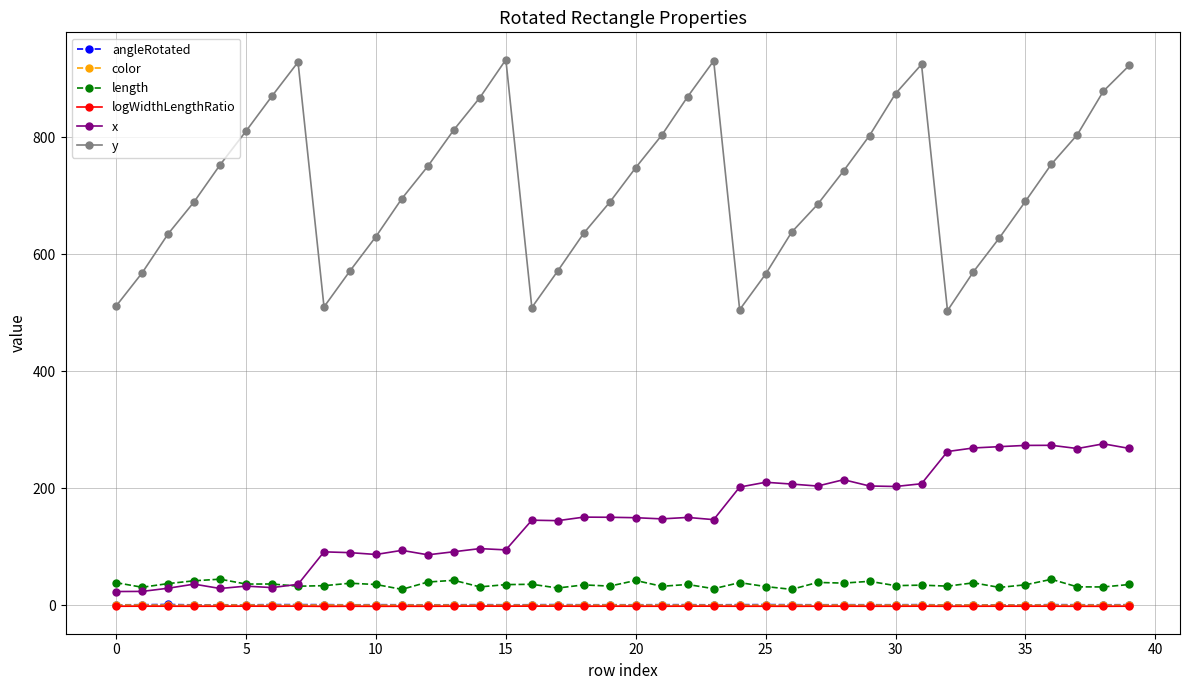

Which series has the largest total across all categories?

y